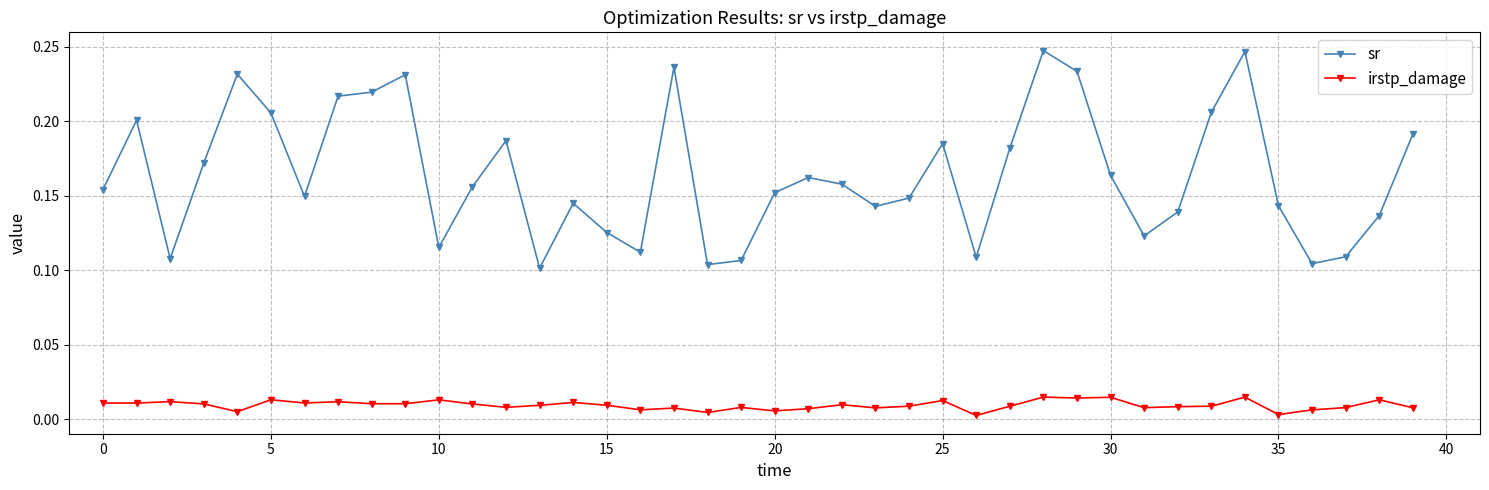

Is this an area chart (filled region under the line)?

No